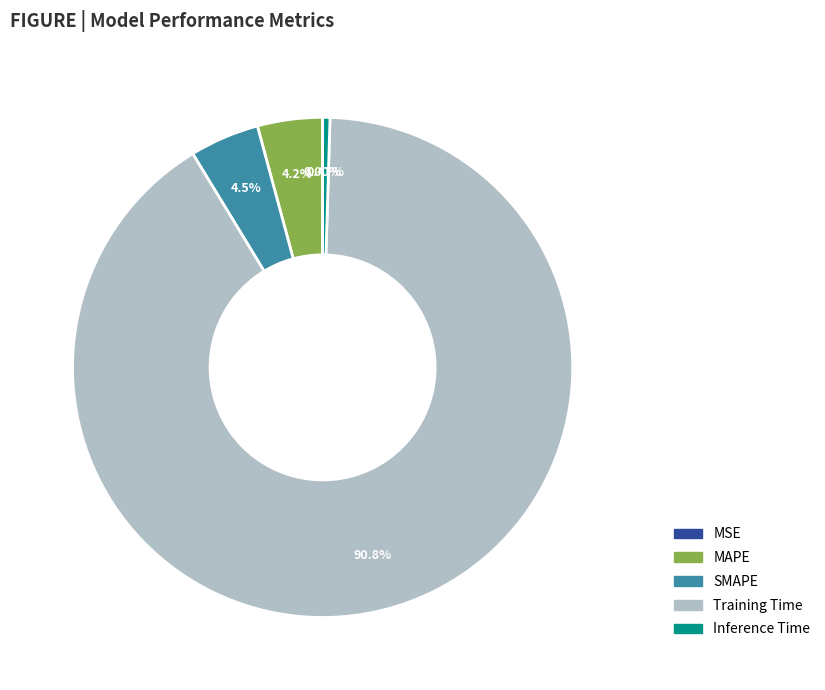

What percentage is the Training Time slice, to the nearest percent?

91%